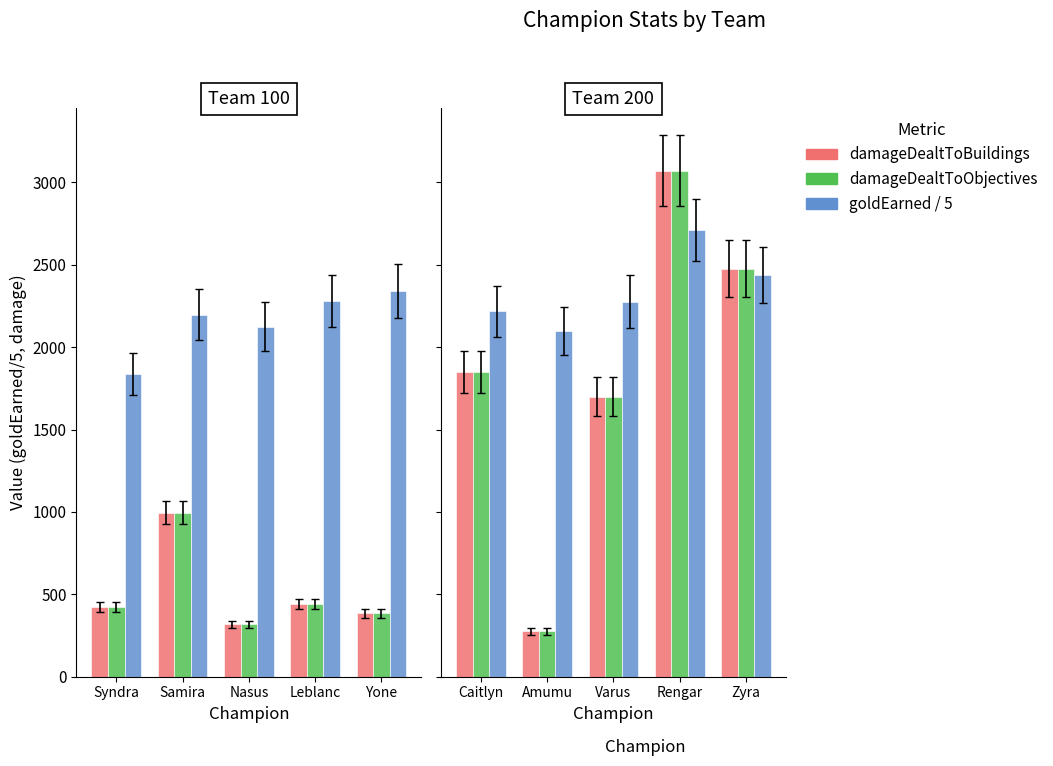

What is the value of the damageDealtToObjectives bar at the 4th from the left?

3072.0